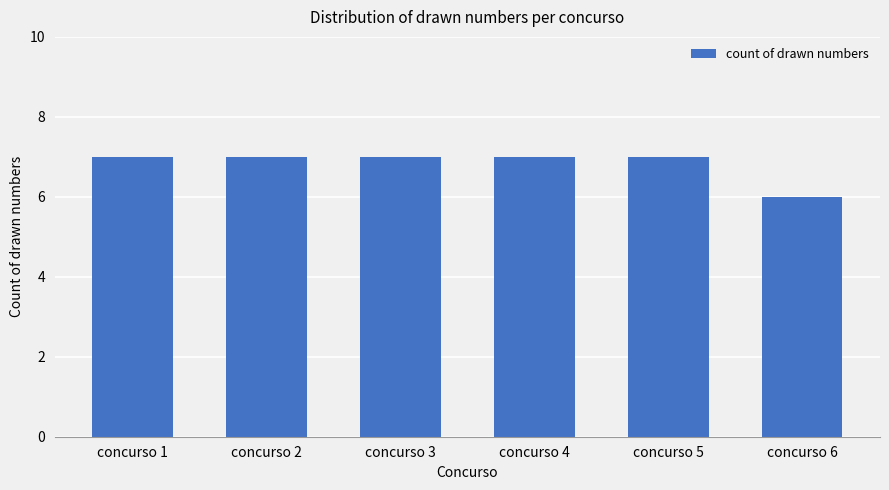

What is the difference between the maximum and minimum values?

1